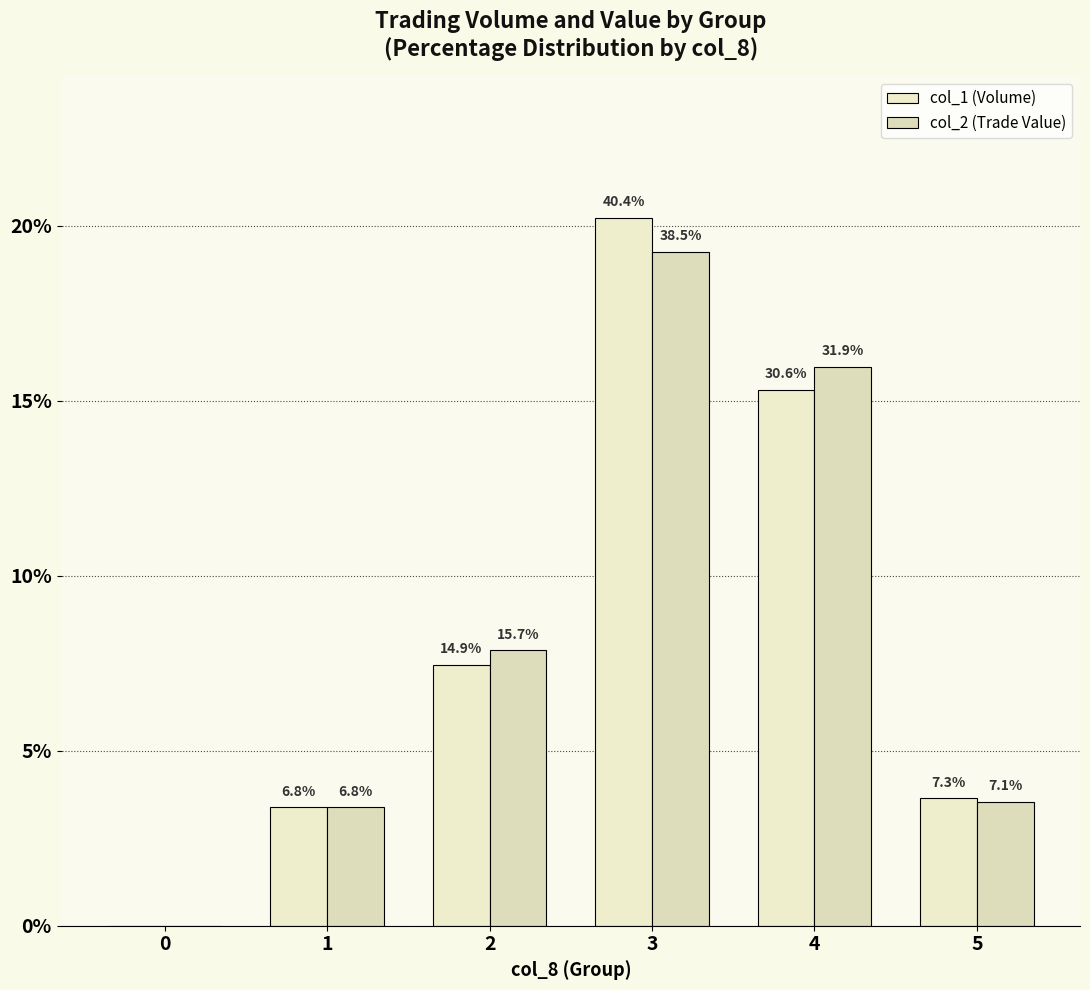

Are the bars horizontal?

No